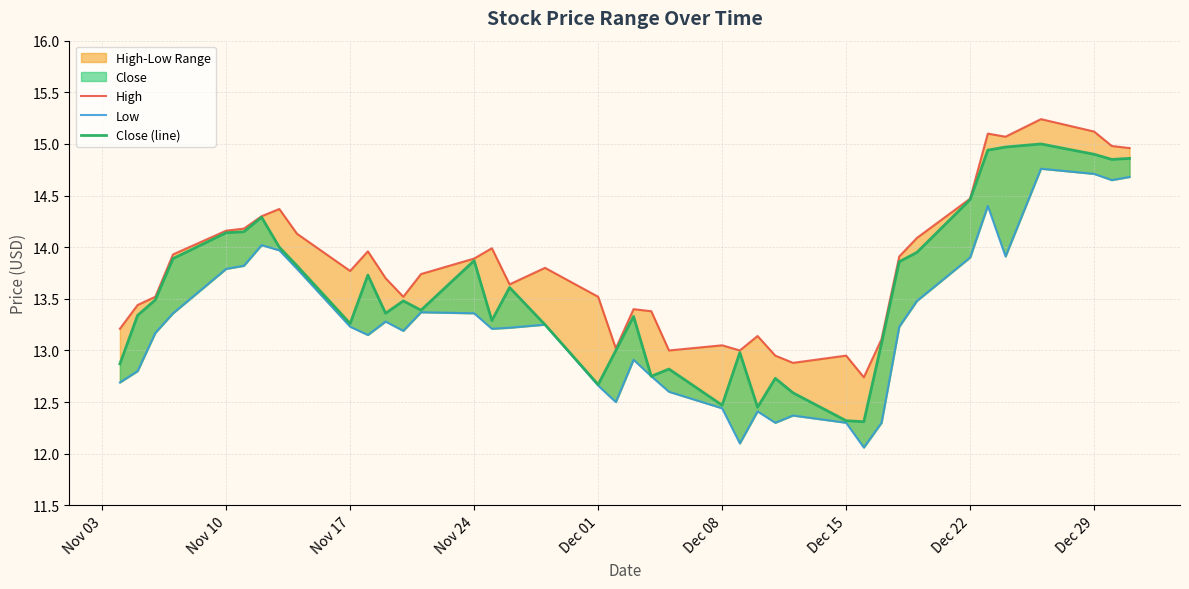

What is the smallest value displayed?

12.1